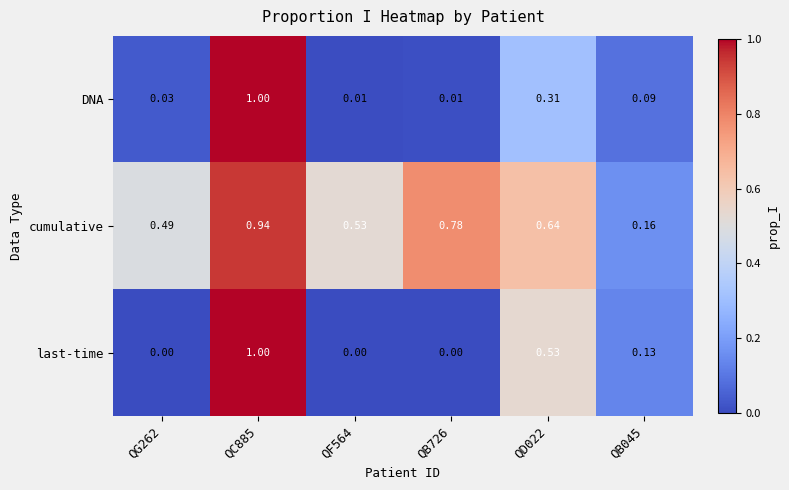

Rank the series at QG262 from lowest to highest value.

last-time, DNA, cumulative